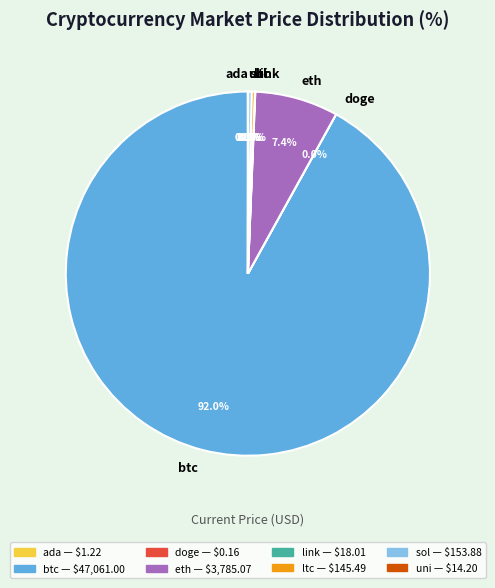

What is the majority slice?

btc